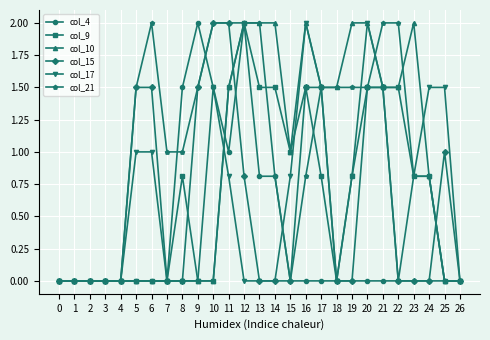

How many categories are shown in the chart?

27